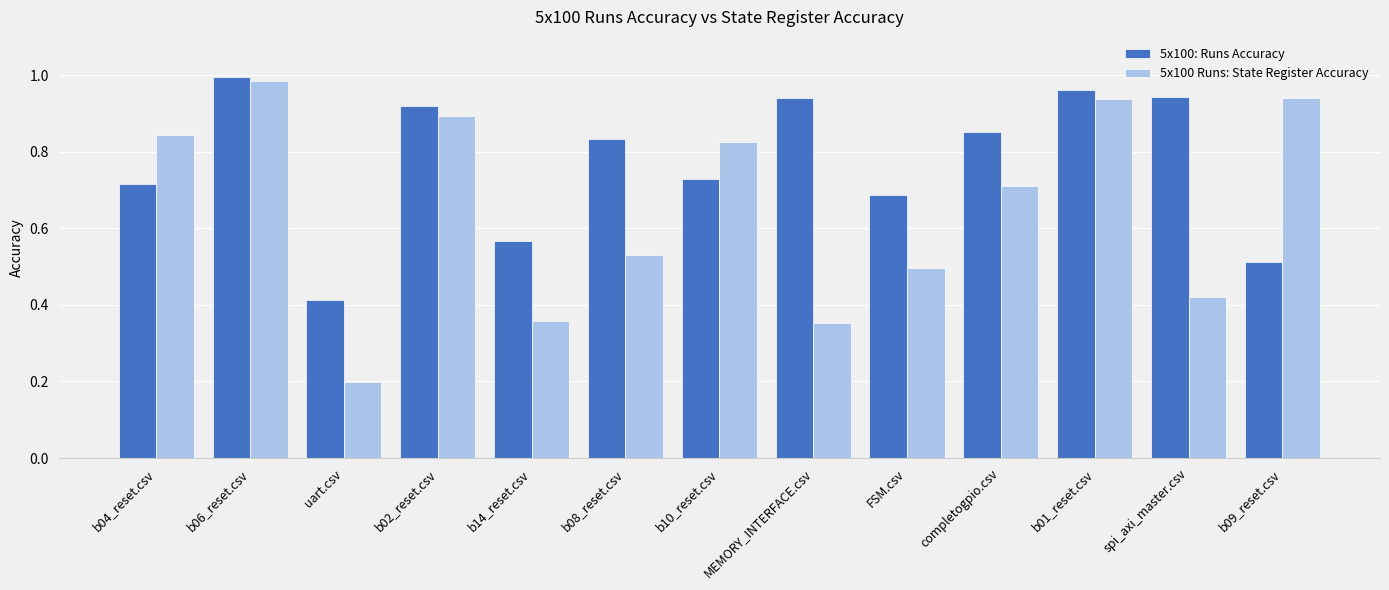

Are the bars grouped side by side (vs. stacked)?

Yes